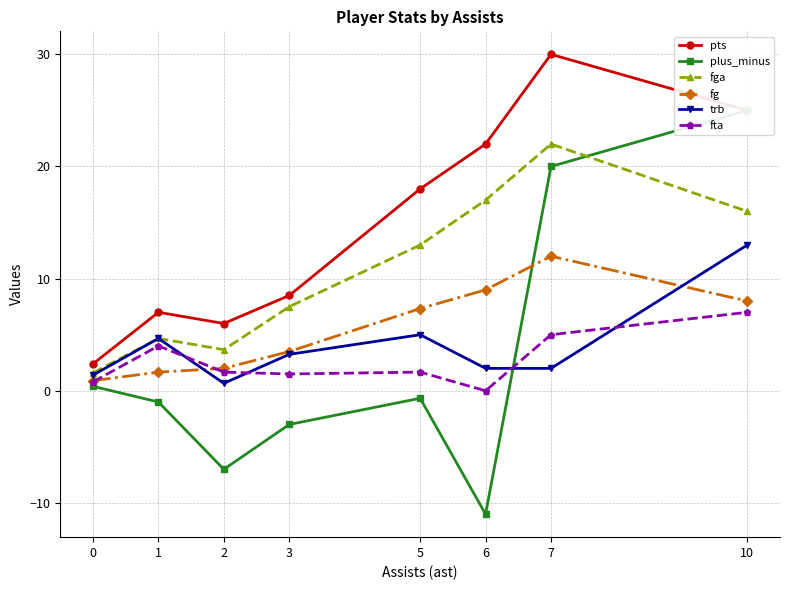

At which label does plus_minus reach its peak?

10